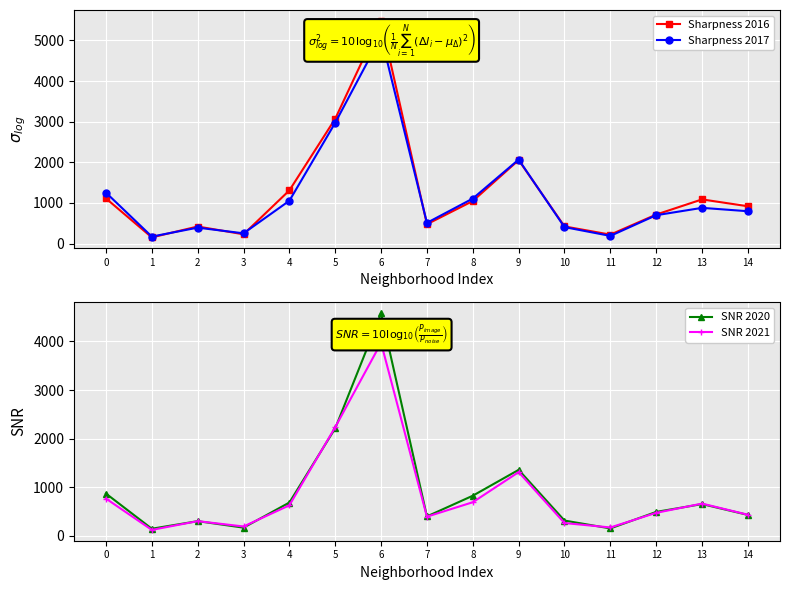

How many lines are shown in the chart?

4